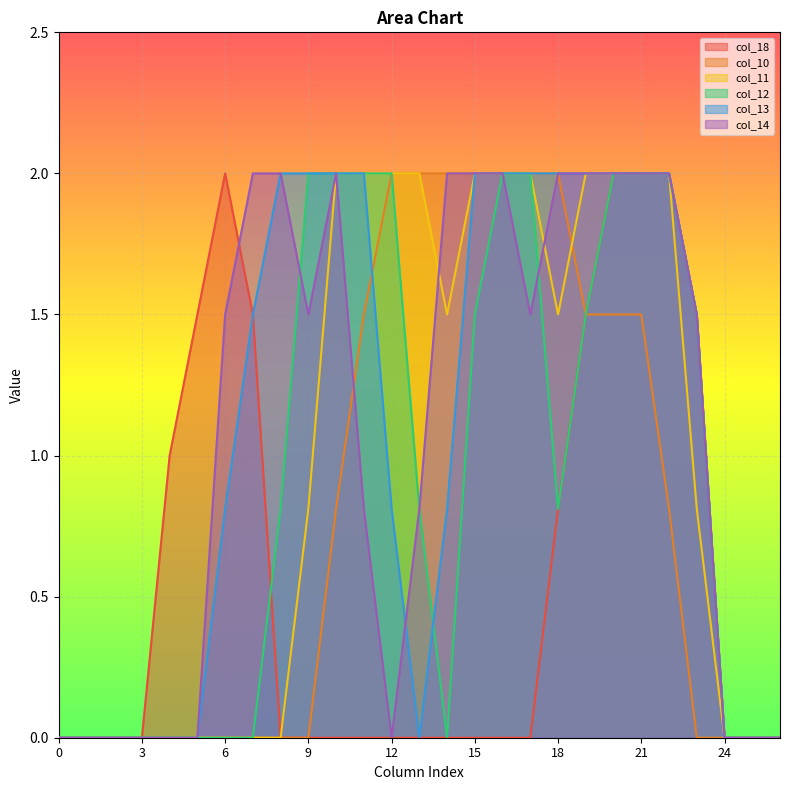

Does the chart display data point markers on the line(s)?

No